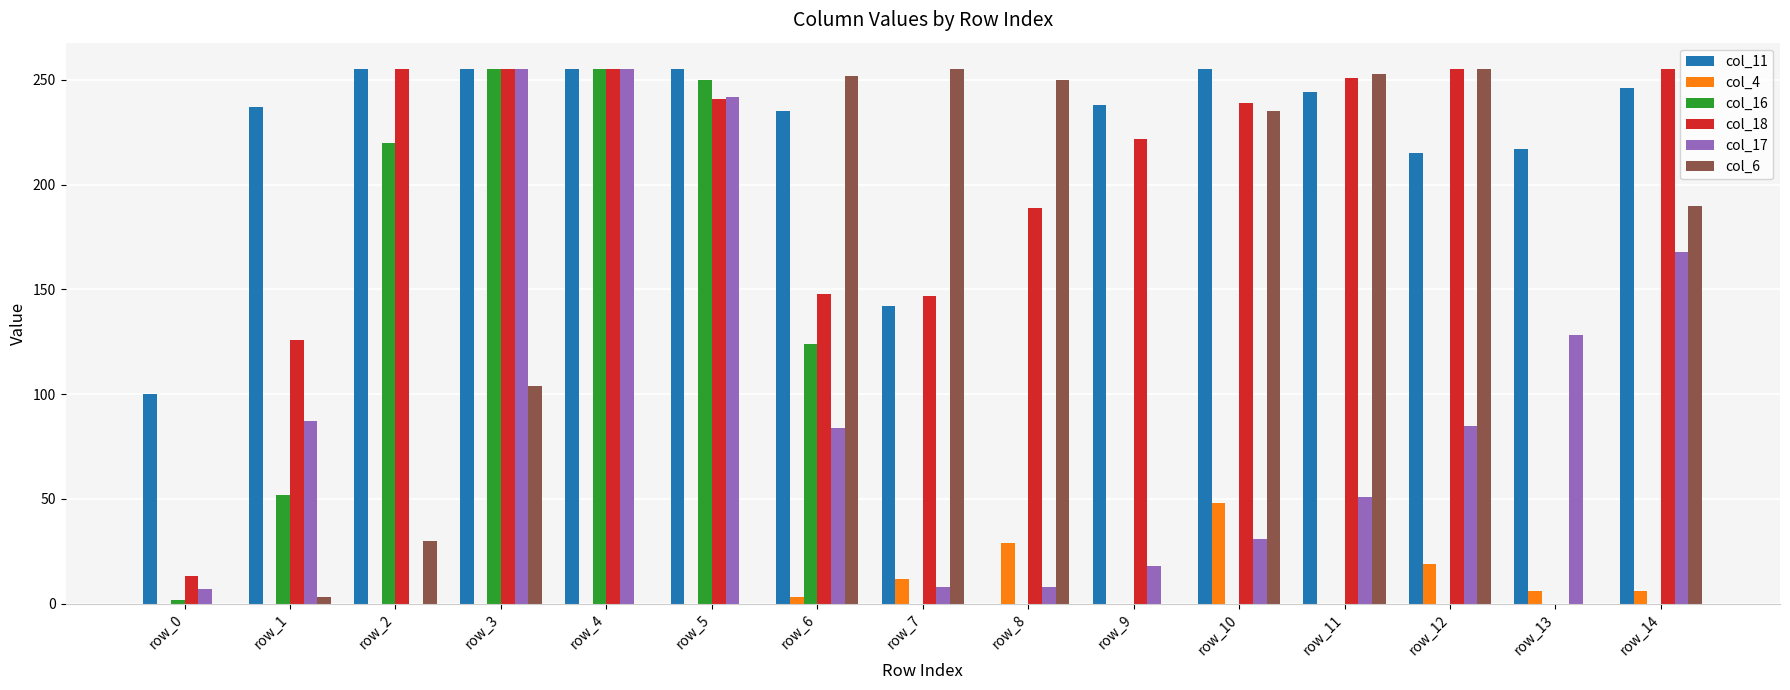

Is it true that col_11 equals 217 at row_13?

True